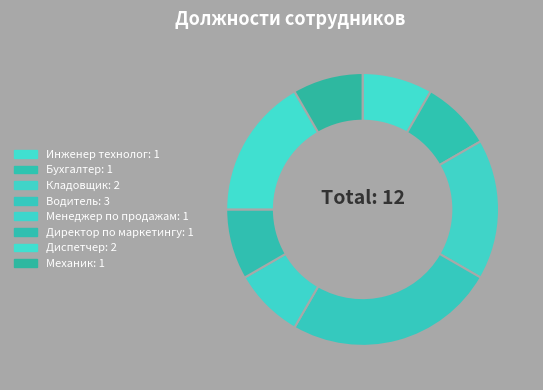

The Директор по маркетингу slice represents 1% of the pie. True or false?

False